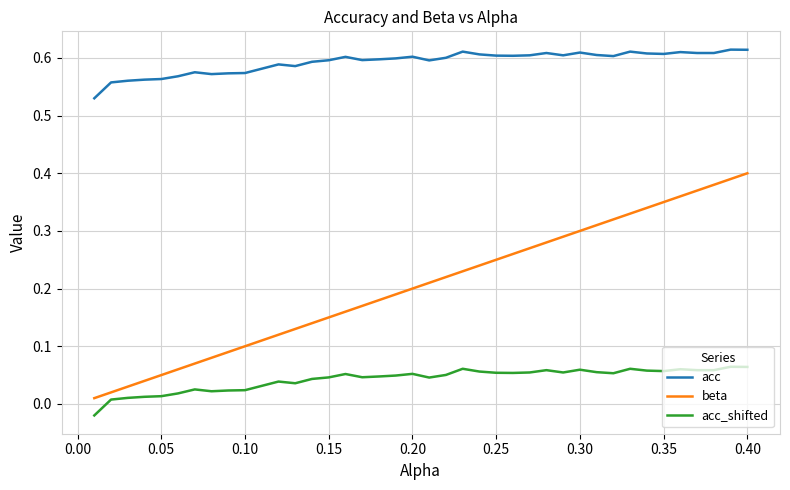

Rank the series by their maximum value, from highest to lowest.

acc, beta, acc_shifted